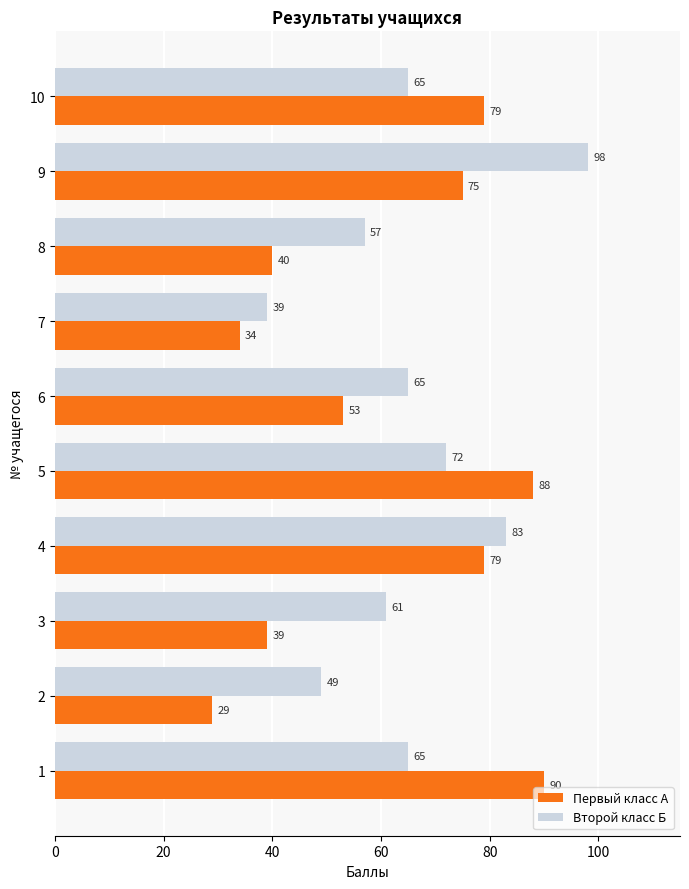

Is the value of Первый класс А at 9 greater than the value of Второй класс Б at 7?

Yes